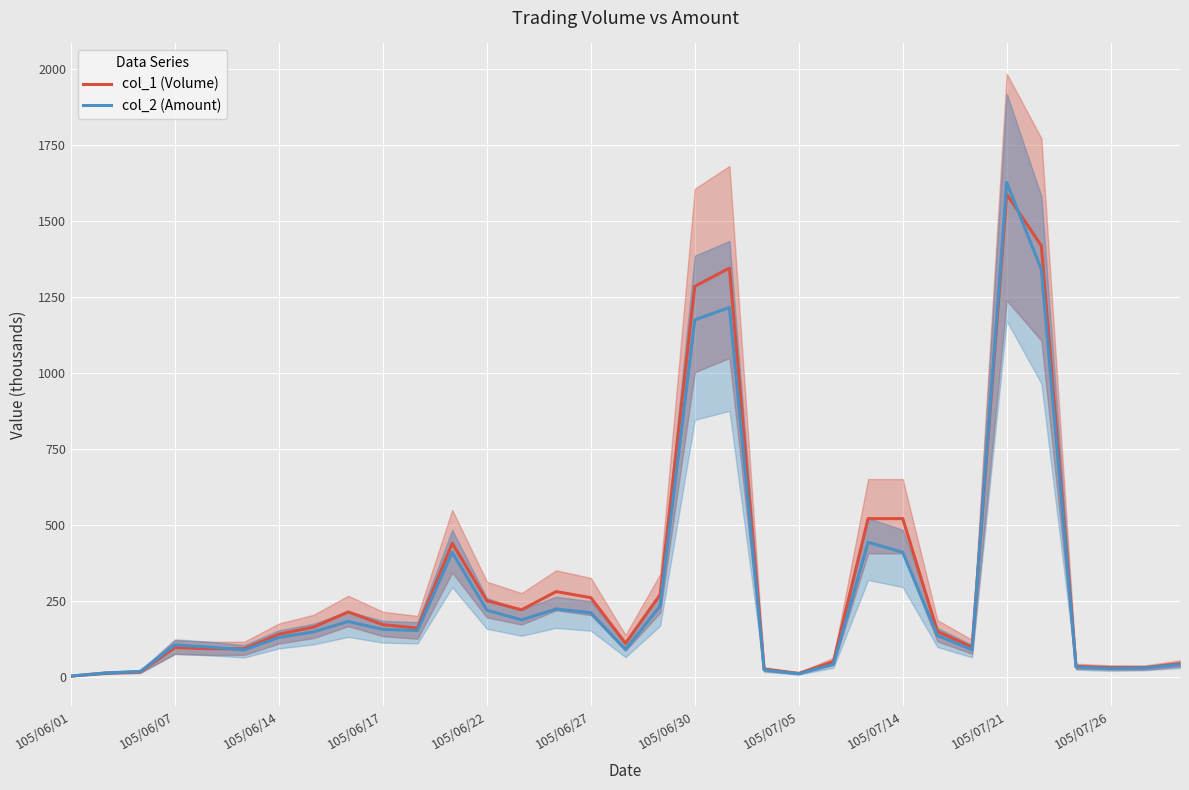

Which category has the highest value in the col_2 (Amount) series?

105/07/21